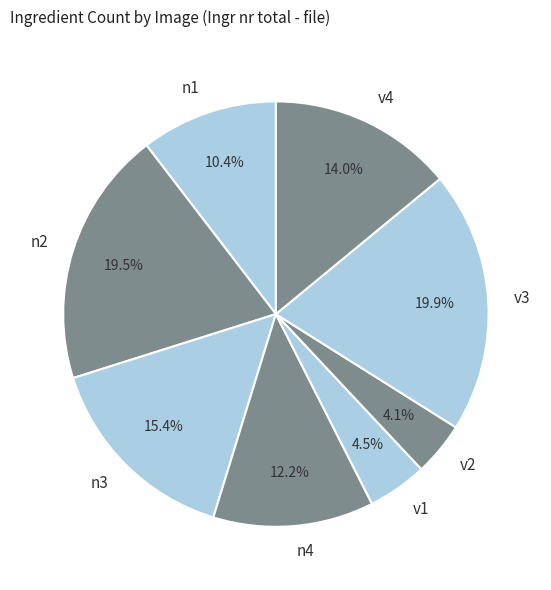

Does any single category account for the majority?

No